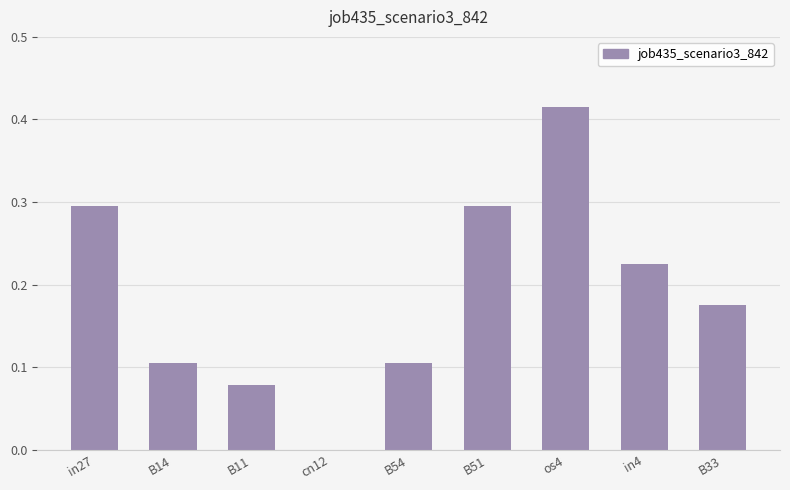

True or false: the data shows 0.4 at in27.

False